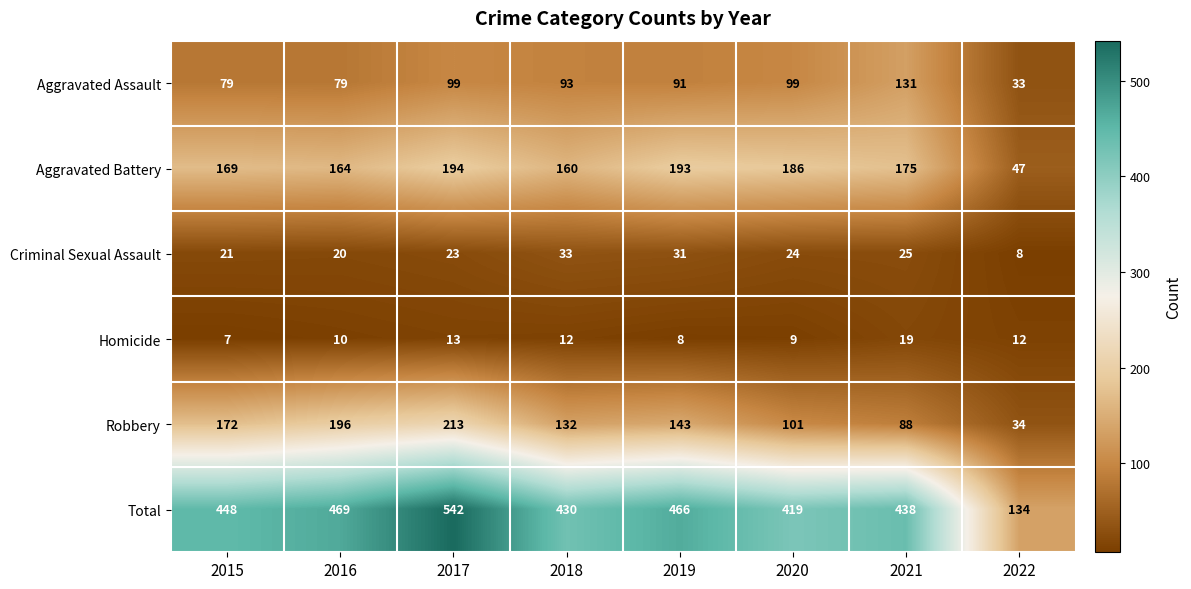

Between 2015 and 2016, which series saw the biggest shift?

Robbery